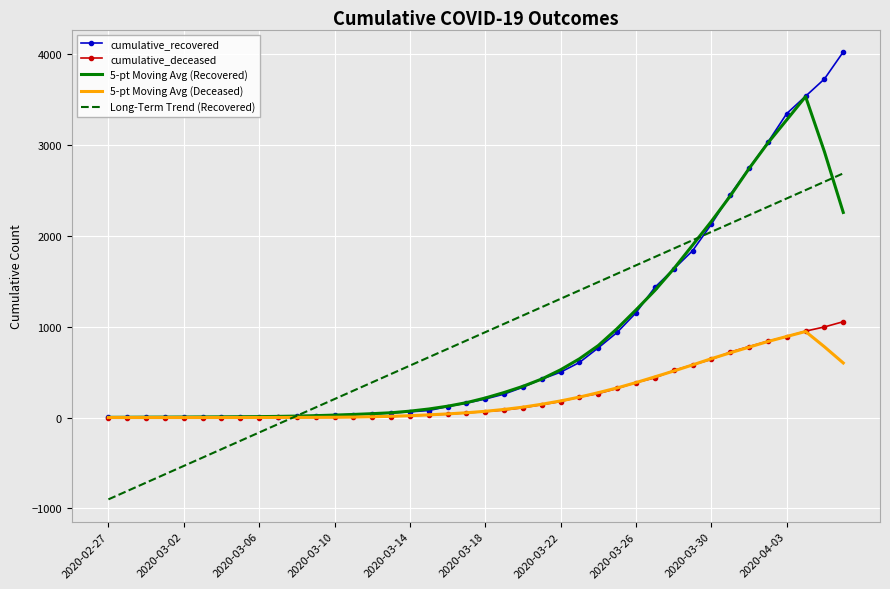

What is the maximum value for 5-pt Moving Avg (Deceased)?

947.8